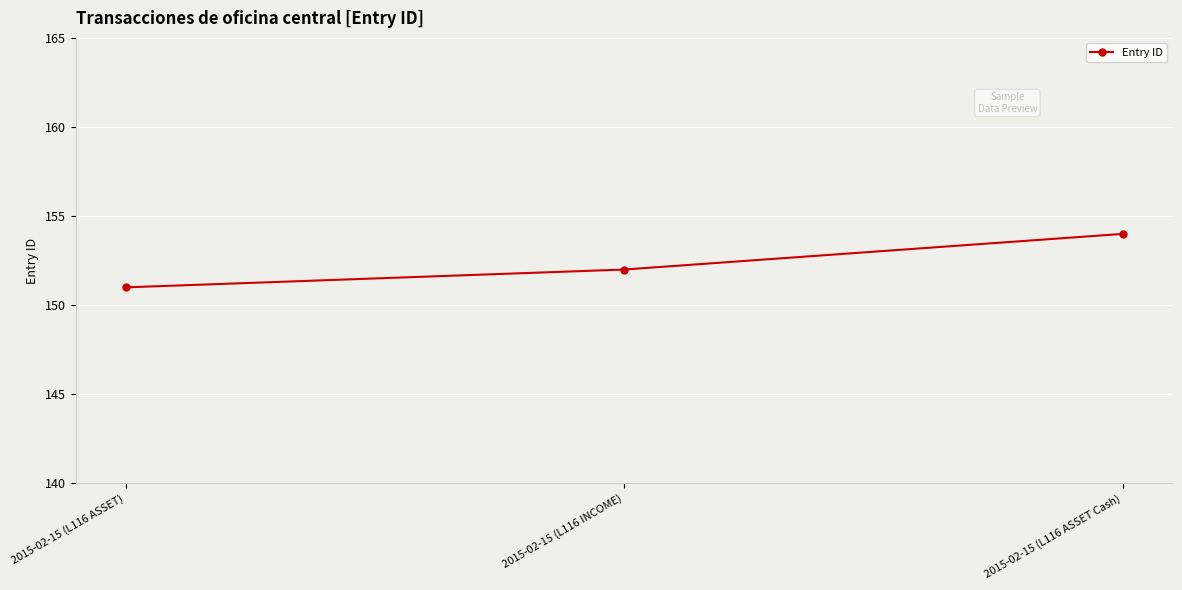

Reading right to left, transcribe all the data shown in this chart.

154	152	151